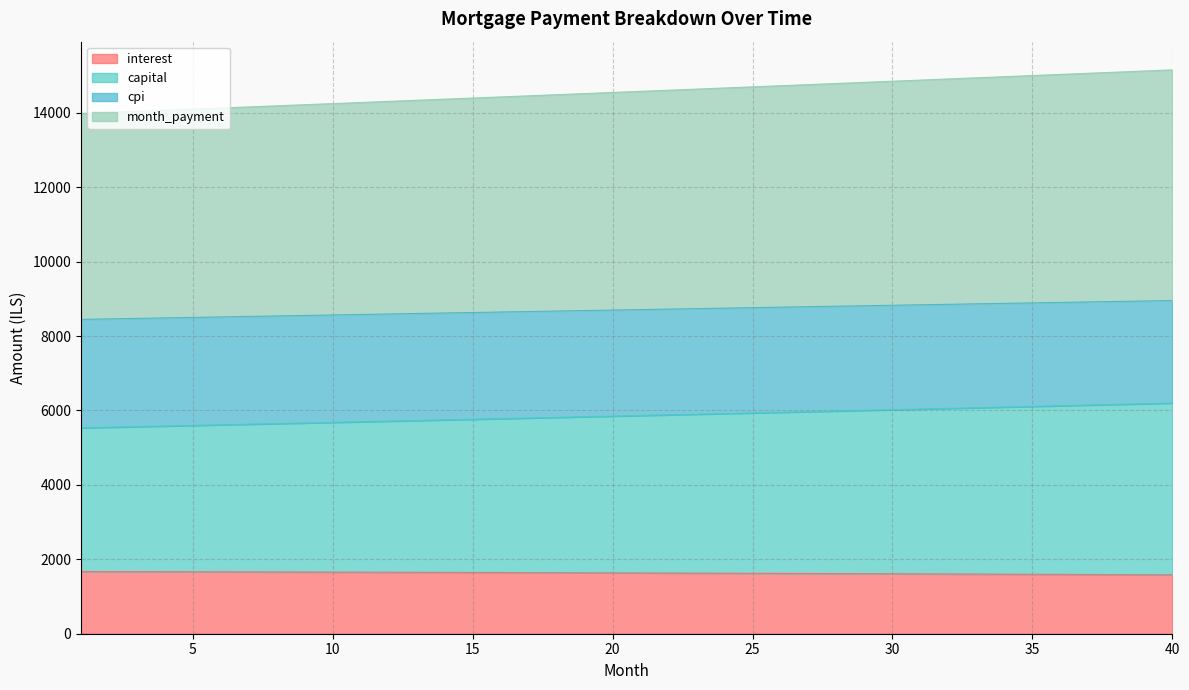

What is the sum of all interest values?

65269.1